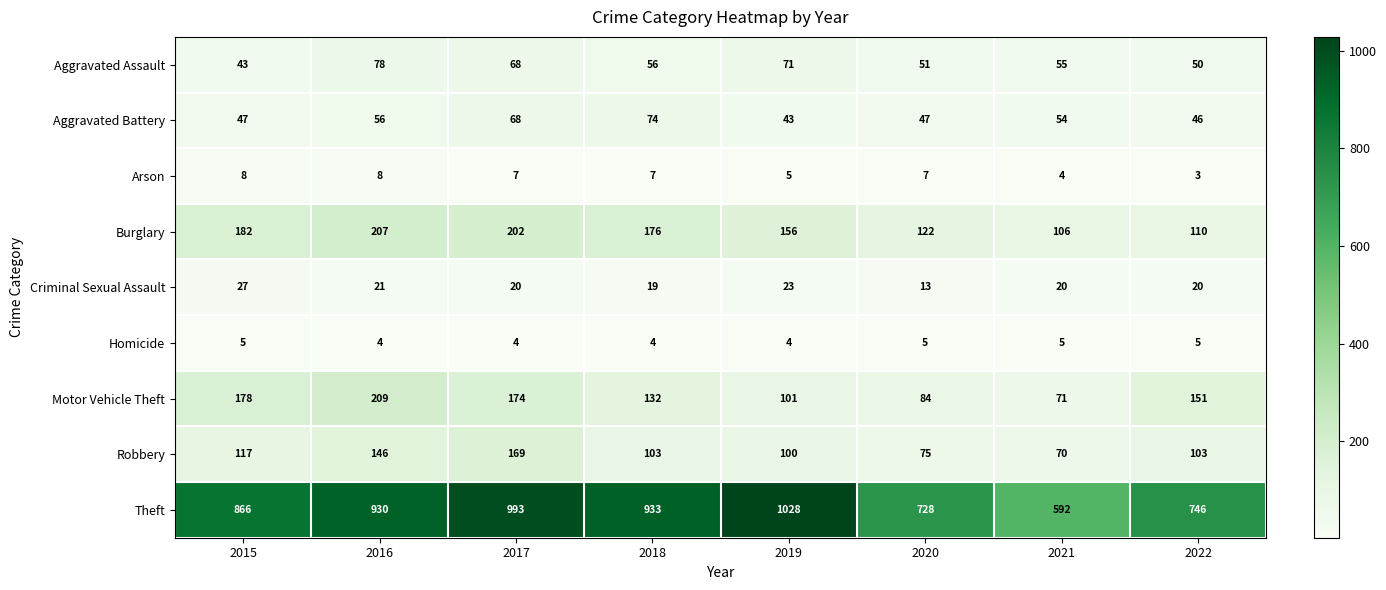

At which category is the sum across all series the highest?

2017